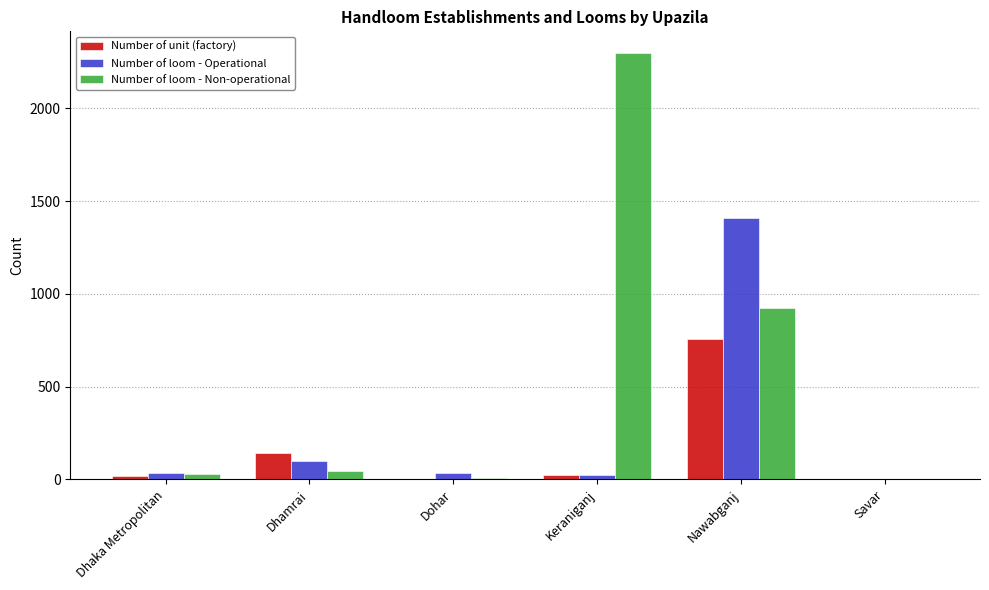

Where is Number of loom - Operational nearest to the value 705?

Dhamrai